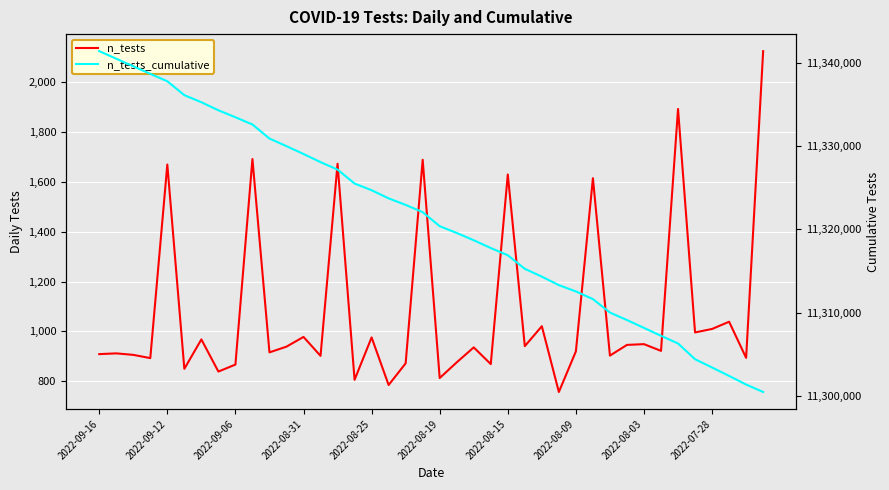

How many lines are shown in the chart?

2